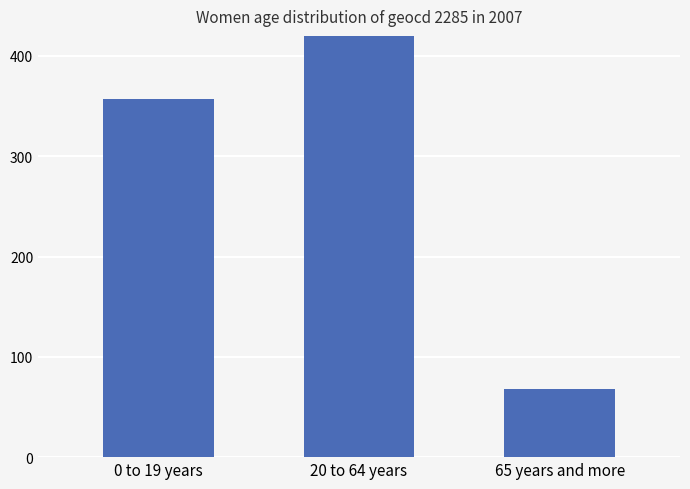

True or false: the data shows 213 at 0 to 19 years.

False